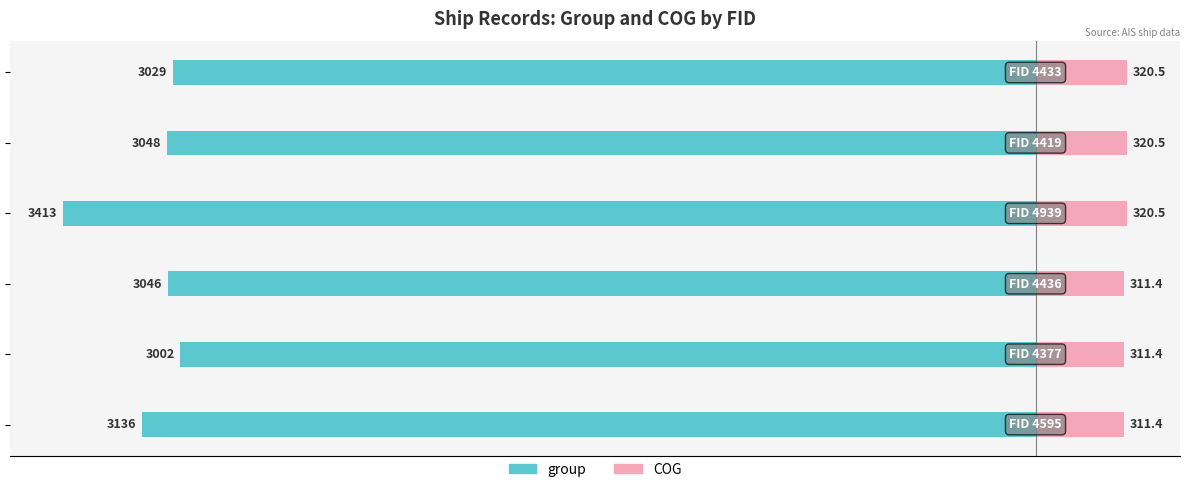

What is the value of the group bar at the 3rd from the left?

-3046.0